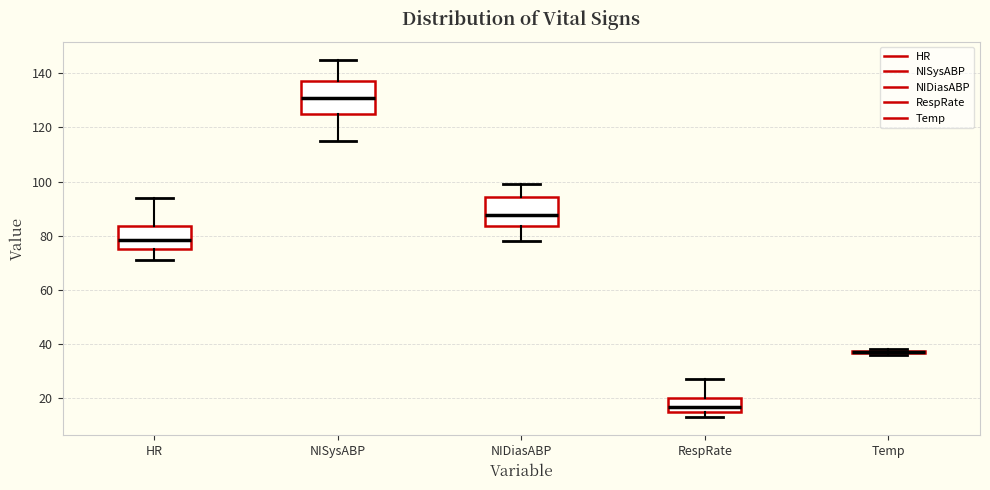

Where does the upper whisker of the box for HR end on the y-axis? The values are not printed on the chart, so give them approximately, as read against the axis.

94